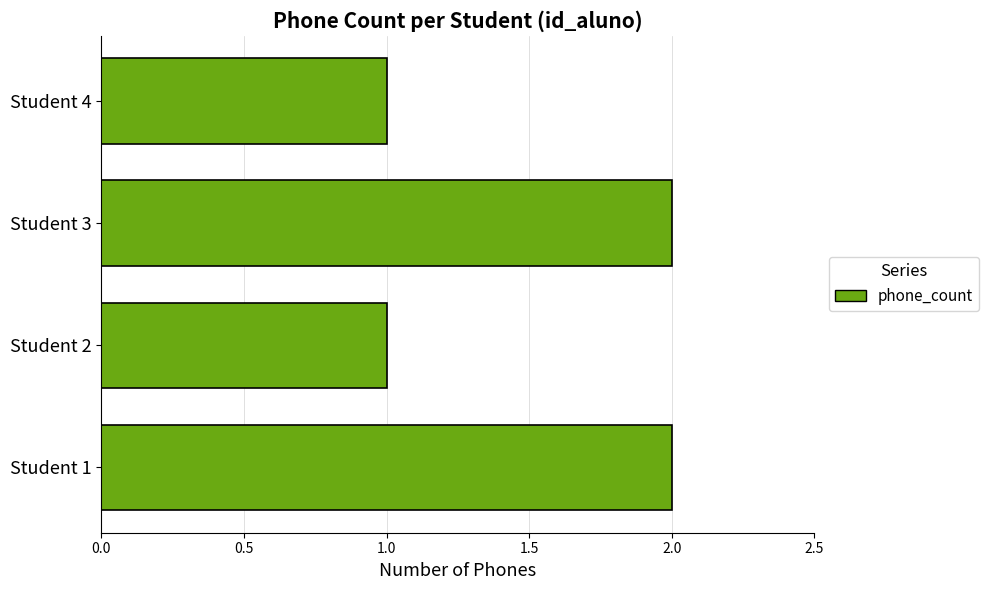

Approximately how many times larger is the value at Student 4 compared to Student 2?

1.0